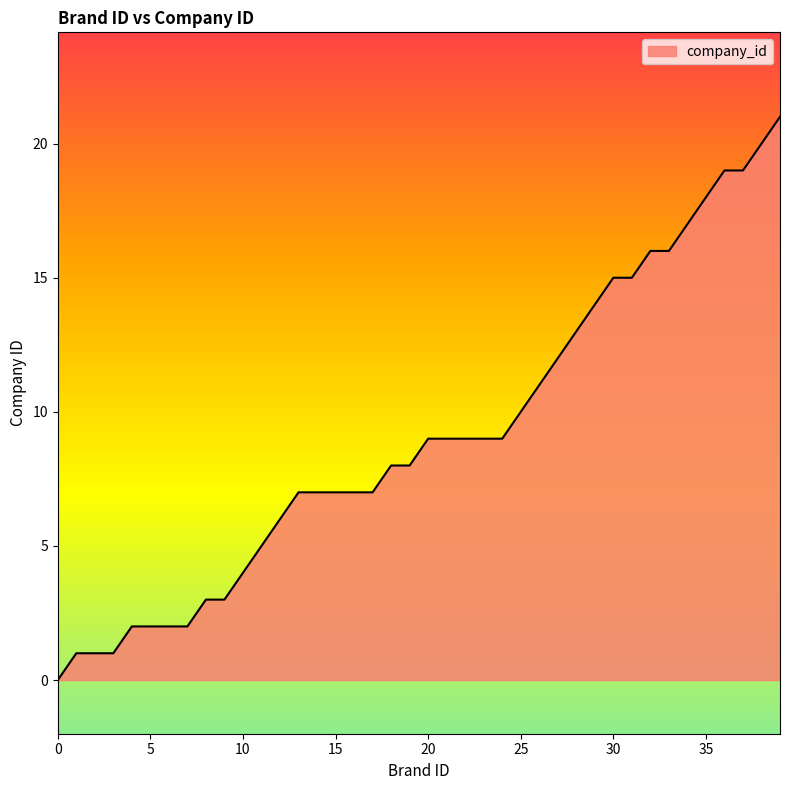

What is the greatest value displayed?

21